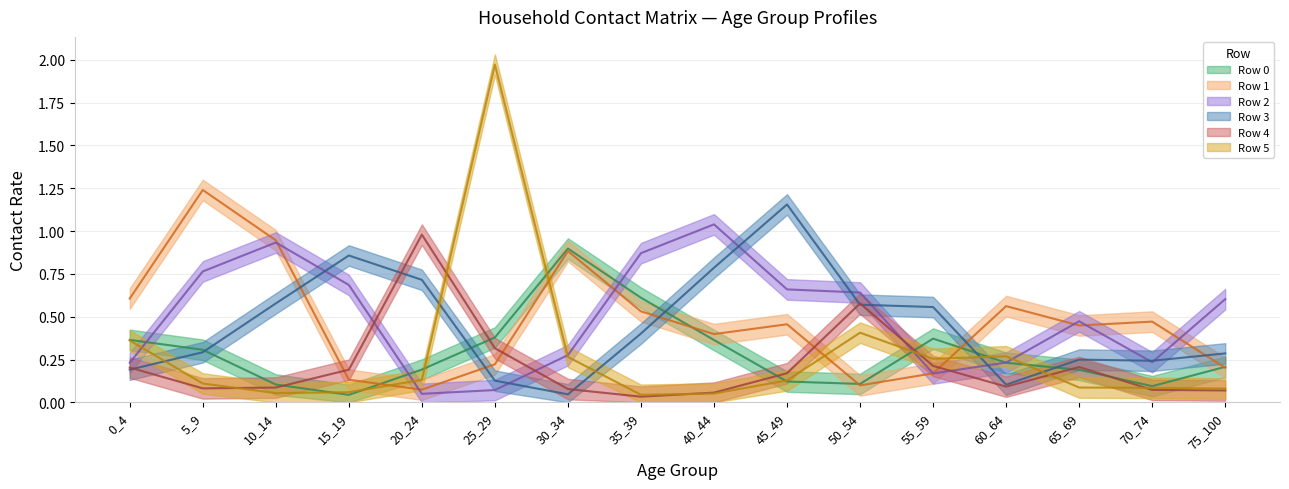

Read the Row 1 value at 15_19.

0.1